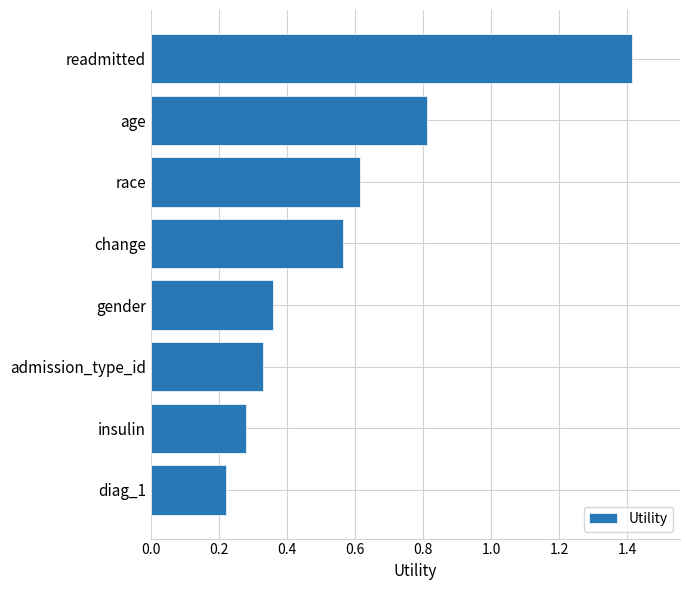

Count the values in the range 0 to 1.

7